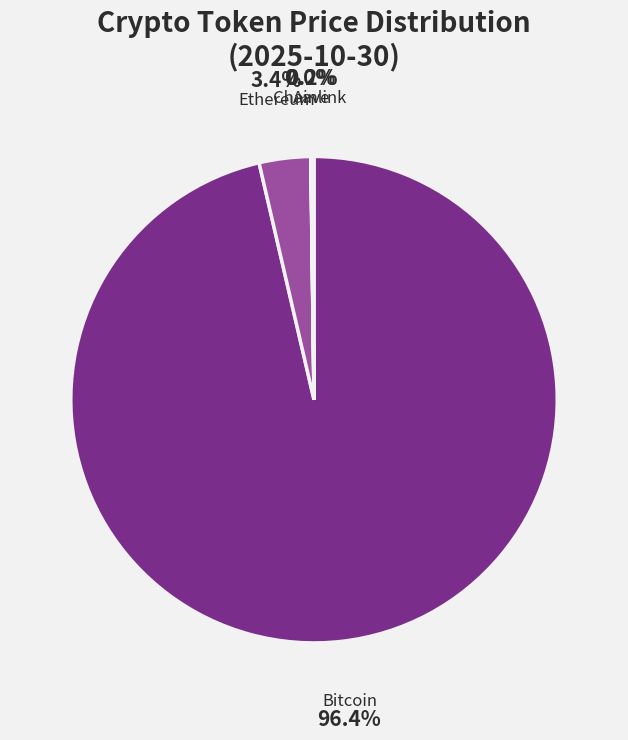

Is Ethereum the majority of the pie?

No